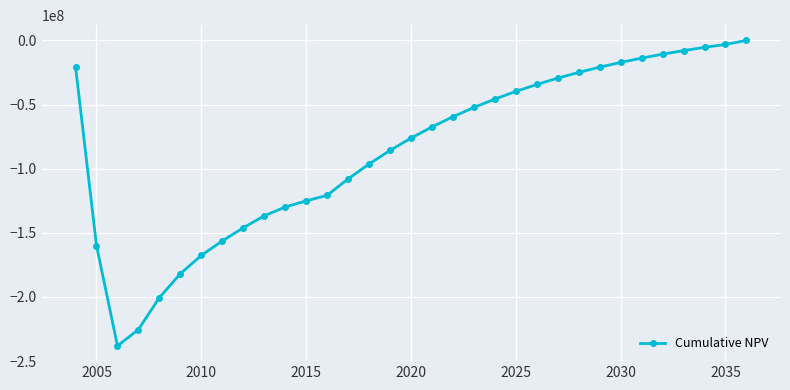

How many distinct data groups are displayed?

1